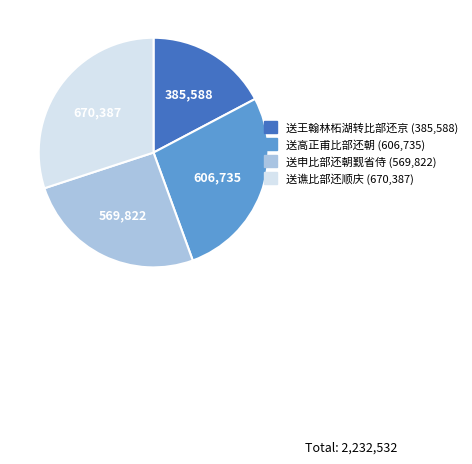

Does any single category account for the majority?

No